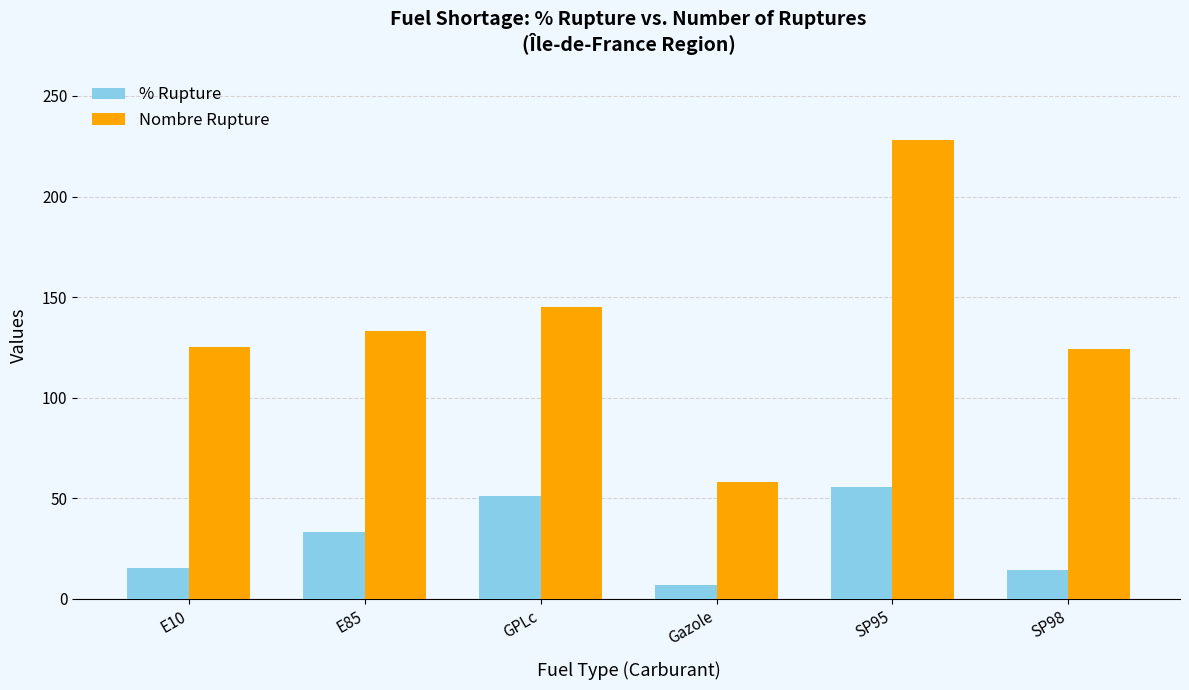

Is the value of % Rupture at GPLc greater than the value of Nombre Rupture at E10?

No